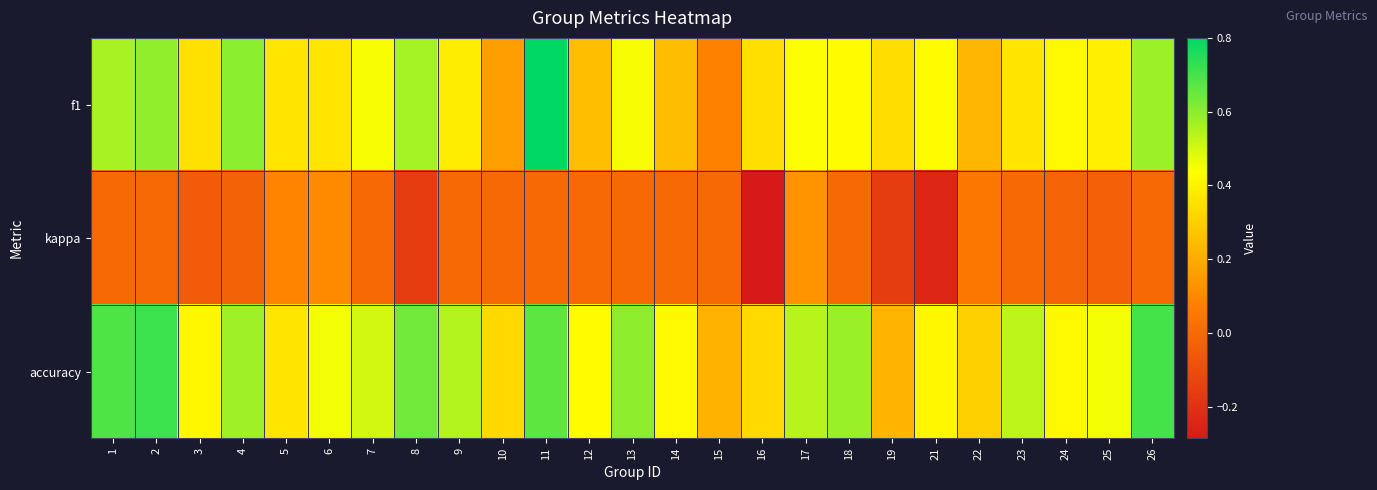

Between 2 and 10, which series saw the biggest shift?

f1